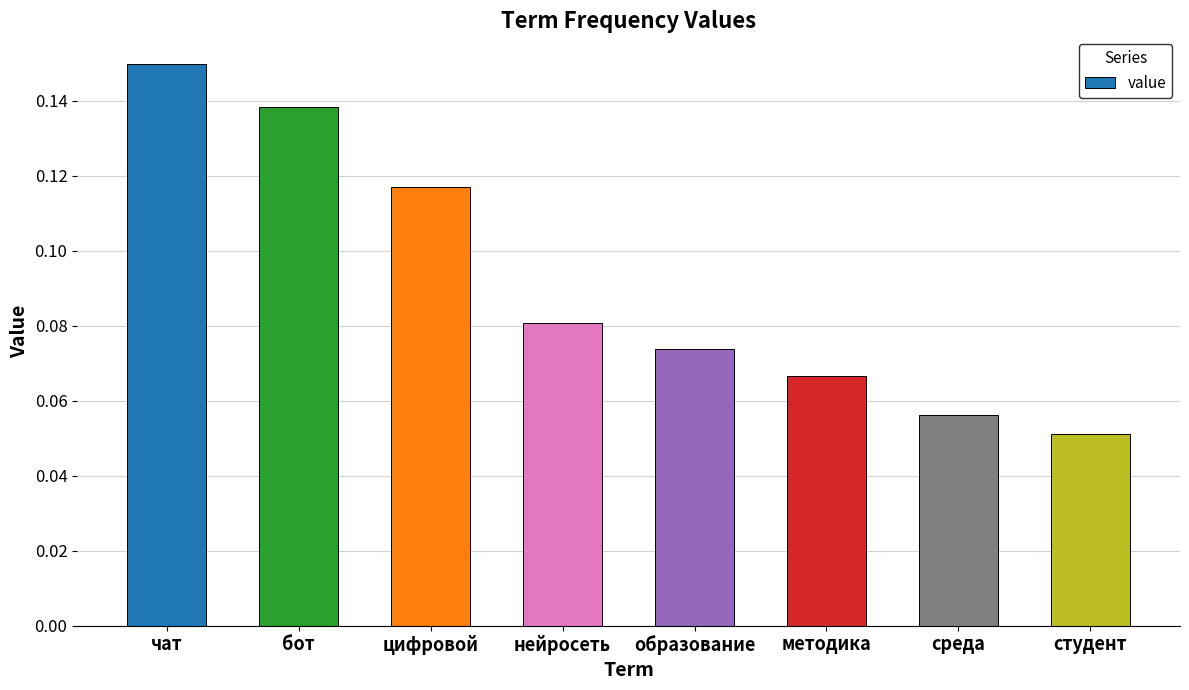

What is the label of the 8th bar from the right?

чат